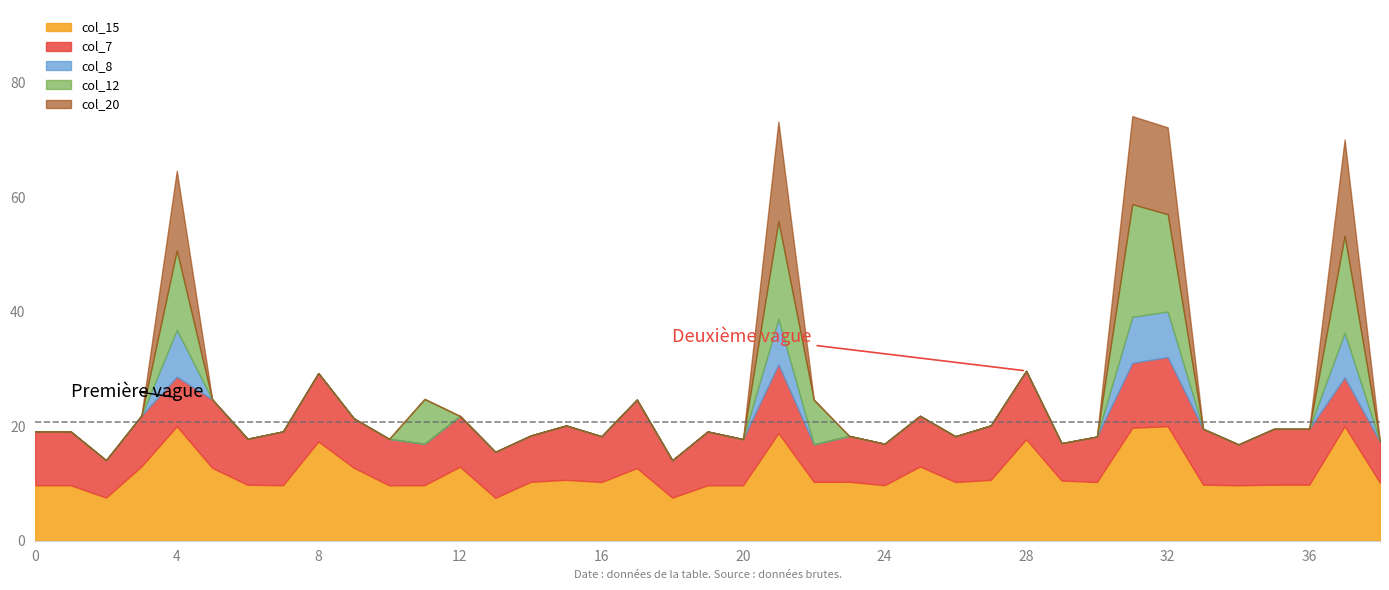

What is the lowest value of the col_15 series?

7.5